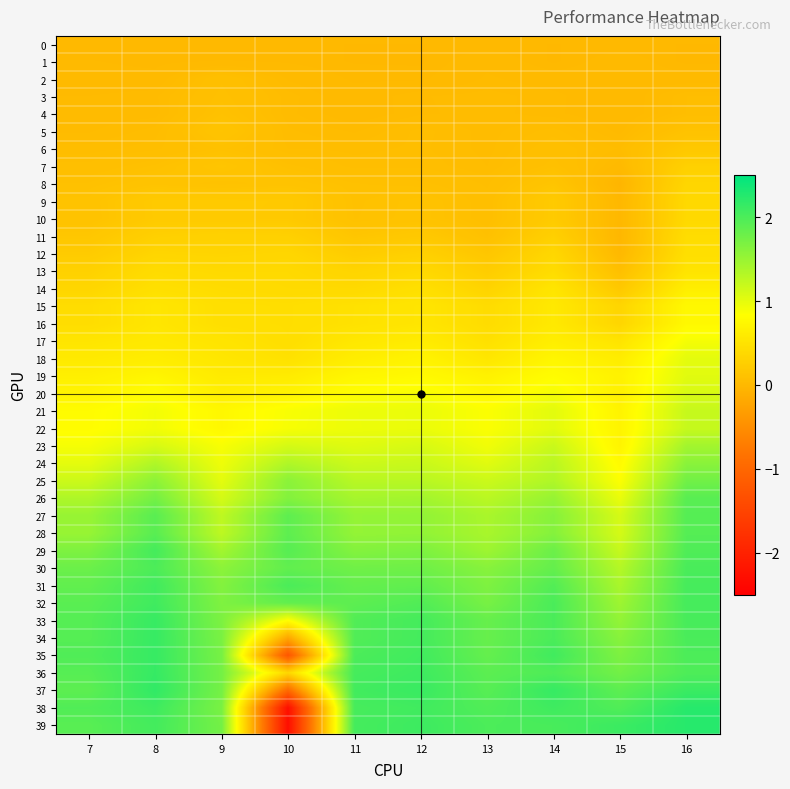

Reading left to right, list all the values displayed in this chart.

0: 7=0.0	8=0.0	9=0.0	10=0.0	11=0.0	12=0.0	13=0.0	14=0.0	15=0.0	16=0.0
1: 7=0.0	8=0.0	9=0.0	10=0.0	11=-0.0	12=-0.0	13=0.0	14=-0.0	15=0.0	16=-0.0
2: 7=0.0	8=0.0	9=0.1	10=0.0	11=0.0	12=0.0	13=0.0	14=0.0	15=0.0	16=0.0
3: 7=0.0	8=0.0	9=0.1	10=0.0	11=0.0	12=0.0	13=0.0	14=0.0	15=0.0	16=0.1
4: 7=0.0	8=0.0	9=0.1	10=0.0	11=0.0	12=0.0	13=0.0	14=0.0	15=0.0	16=0.1
5: 7=0.0	8=0.1	9=0.1	10=0.1	11=0.0	12=0.1	13=0.0	14=0.1	15=0.0	16=0.1
6: 7=0.1	8=0.1	9=0.1	10=0.1	11=0.1	12=0.1	13=0.0	14=0.1	15=0.0	16=0.2
7: 7=0.1	8=0.1	9=0.2	10=0.1	11=0.1	12=0.1	13=0.0	14=0.1	15=0.0	16=0.3
8: 7=0.1	8=0.1	9=0.1	10=0.1	11=0.1	12=0.1	13=0.1	14=0.1	15=-0.0	16=0.3
9: 7=0.1	8=0.2	9=0.2	10=0.2	11=0.1	12=0.1	13=0.1	14=0.2	15=-0.0	16=0.4
10: 7=0.1	8=0.2	9=0.2	10=0.2	11=0.1	12=0.1	13=0.1	14=0.2	15=-0.0	16=0.4
11: 7=0.2	8=0.3	9=0.3	10=0.3	11=0.2	12=0.2	13=0.1	14=0.3	15=-0.0	16=0.4
12: 7=0.2	8=0.3	9=0.3	10=0.3	11=0.2	12=0.3	13=0.2	14=0.4	15=-0.0	16=0.5
13: 7=0.3	8=0.4	9=0.4	10=0.4	11=0.3	12=0.4	13=0.2	14=0.4	15=0.1	16=0.5
14: 7=0.4	8=0.5	9=0.4	10=0.4	11=0.4	12=0.5	13=0.3	14=0.5	15=0.2	16=0.6
15: 7=0.4	8=0.5	9=0.5	10=0.4	11=0.5	12=0.5	13=0.4	14=0.6	15=0.3	16=0.8
16: 7=0.4	8=0.5	9=0.5	10=0.4	11=0.5	12=0.5	13=0.4	14=0.6	15=0.3	16=0.8
17: 7=0.5	8=0.6	9=0.5	10=0.4	11=0.6	12=0.6	13=0.5	14=0.6	15=0.5	16=0.9
18: 7=0.6	8=0.6	9=0.5	10=0.5	11=0.6	12=0.7	13=0.5	14=0.7	15=0.6	16=1.0
19: 7=0.7	8=0.7	9=0.6	10=0.6	11=0.7	12=0.8	13=0.7	14=0.8	15=0.7	16=1.0
20: 7=0.7	8=0.8	9=0.6	10=0.7	11=0.8	12=0.9	13=0.8	14=0.9	15=0.7	16=1.1
21: 7=0.8	8=0.9	9=0.7	10=0.9	11=0.9	12=1.0	13=0.9	14=1.0	15=0.7	16=1.2
22: 7=0.8	8=0.9	9=0.8	10=0.9	11=0.9	12=1.0	13=0.9	14=1.0	15=0.7	16=1.2
23: 7=0.9	8=1.1	9=0.9	10=1.1	11=1.0	12=1.1	13=0.9	14=1.2	15=0.7	16=1.4
24: 7=1.0	8=1.3	9=0.9	10=1.3	11=1.2	12=1.2	13=1.0	14=1.3	15=0.8	16=1.6
25: 7=1.2	8=1.6	9=1.0	10=1.6	11=1.3	12=1.3	13=1.2	14=1.3	15=0.8	16=1.8
26: 7=1.4	8=1.7	9=1.1	10=1.6	11=1.4	12=1.4	13=1.3	14=1.5	15=1.0	16=1.9
27: 7=1.5	8=1.9	9=1.3	10=1.9	11=1.5	12=1.5	13=1.4	14=1.6	15=1.1	16=1.9
28: 7=1.5	8=1.9	9=1.3	10=1.9	11=1.5	12=1.5	13=1.4	14=1.6	15=1.1	16=1.9
29: 7=1.7	8=2.0	9=1.4	10=1.9	11=1.6	12=1.7	13=1.5	14=1.8	15=1.2	16=2.0
30: 7=1.8	8=2.0	9=1.6	10=1.9	11=1.8	12=1.8	13=1.6	14=1.8	15=1.3	16=2.0
31: 7=1.9	8=2.1	9=1.6	10=2.0	11=1.8	12=1.9	13=1.7	14=2.0	15=1.4	16=2.0
32: 7=1.9	8=2.1	9=1.7	10=1.9	11=1.9	12=2.0	13=1.7	14=2.0	15=1.5	16=2.0
33: 7=1.9	8=2.1	9=1.7	10=0.8	11=2.0	12=2.0	13=1.8	14=2.0	15=1.5	16=2.0
34: 7=1.9	8=2.1	9=1.7	10=-0.2	11=2.0	12=2.0	13=1.8	14=2.0	15=1.6	16=2.0
35: 7=2.0	8=2.1	9=1.7	10=-1.2	11=2.0	12=2.1	13=1.8	14=2.1	15=1.7	16=2.0
36: 7=1.9	8=2.1	9=1.7	10=0.4	11=2.0	12=2.1	13=1.9	14=2.0	15=1.7	16=2.0
37: 7=1.9	8=2.2	9=1.7	10=-1.0	11=2.1	12=2.1	13=1.9	14=2.1	15=1.9	16=2.1
38: 7=2.0	8=2.1	9=1.7	10=-2.3	11=2.0	12=2.1	13=2.0	14=2.1	15=2.0	16=2.2
39: 7=1.9	8=2.1	9=1.7	10=-2.3	11=2.0	12=2.1	13=2.0	14=2.0	15=2.1	16=2.2